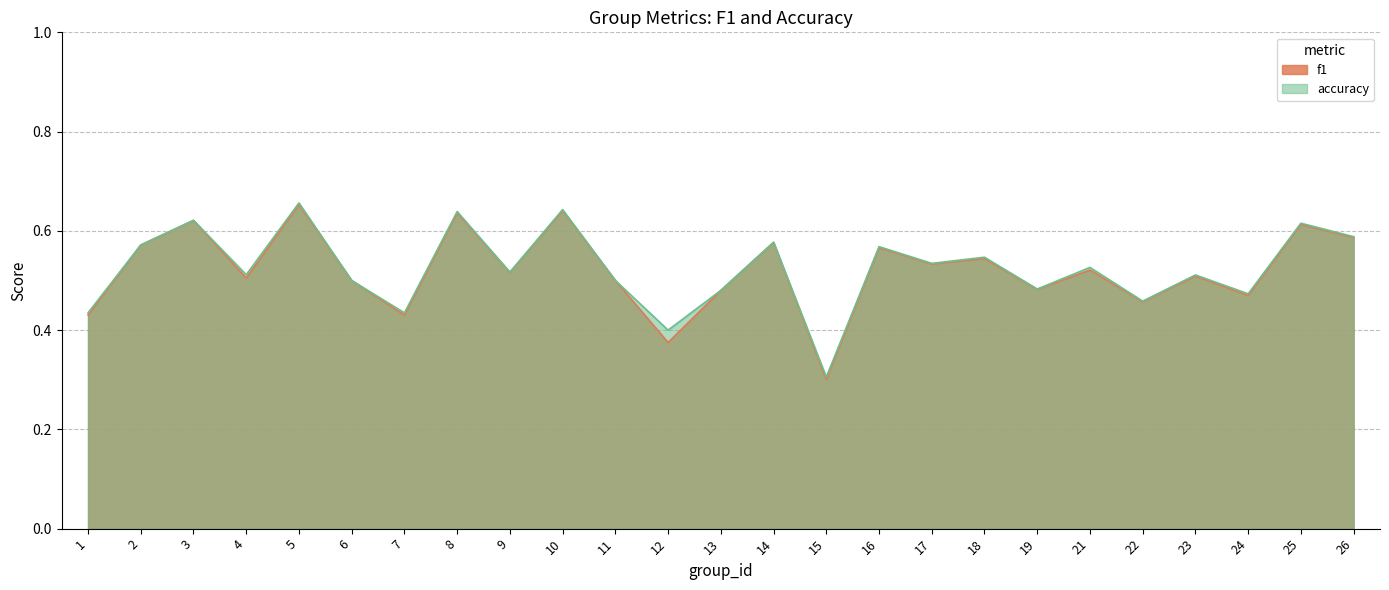

True or false: accuracy and f1 intersect in this chart.

False